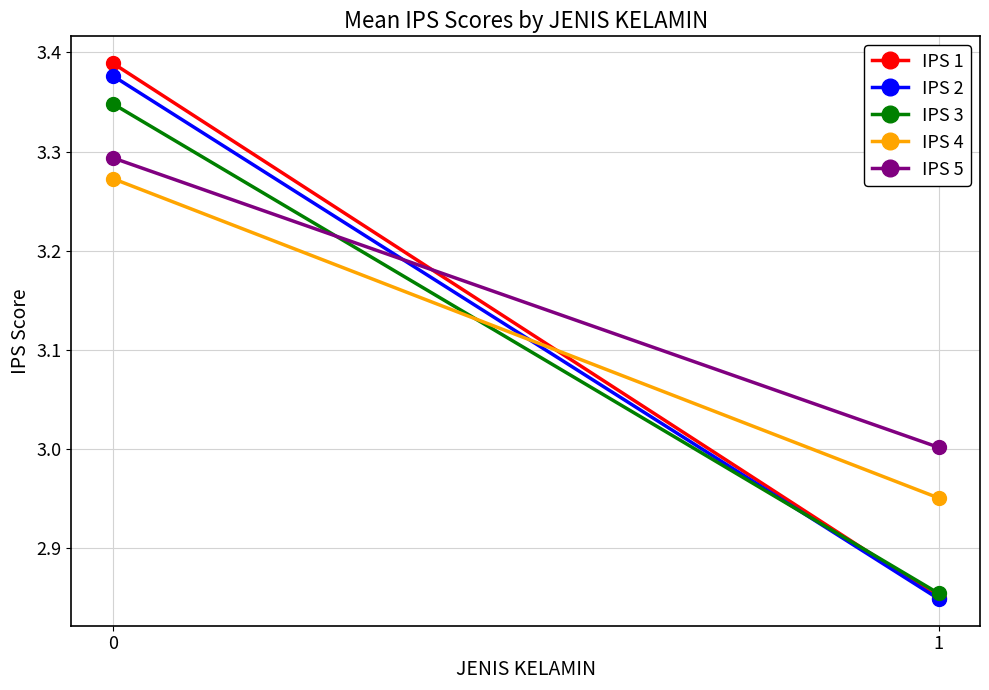

What is the spread (max minus min) of values at 0?

0.1